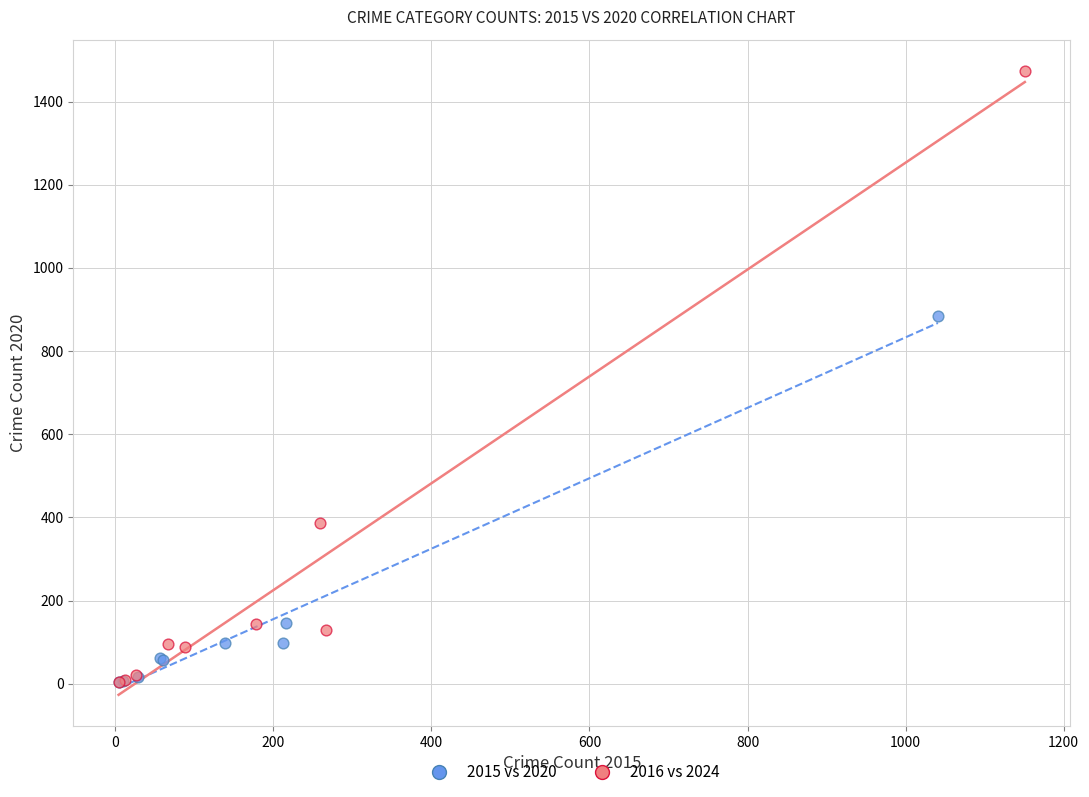

Which series has the largest Y range (max minus min)?

2016 vs 2024